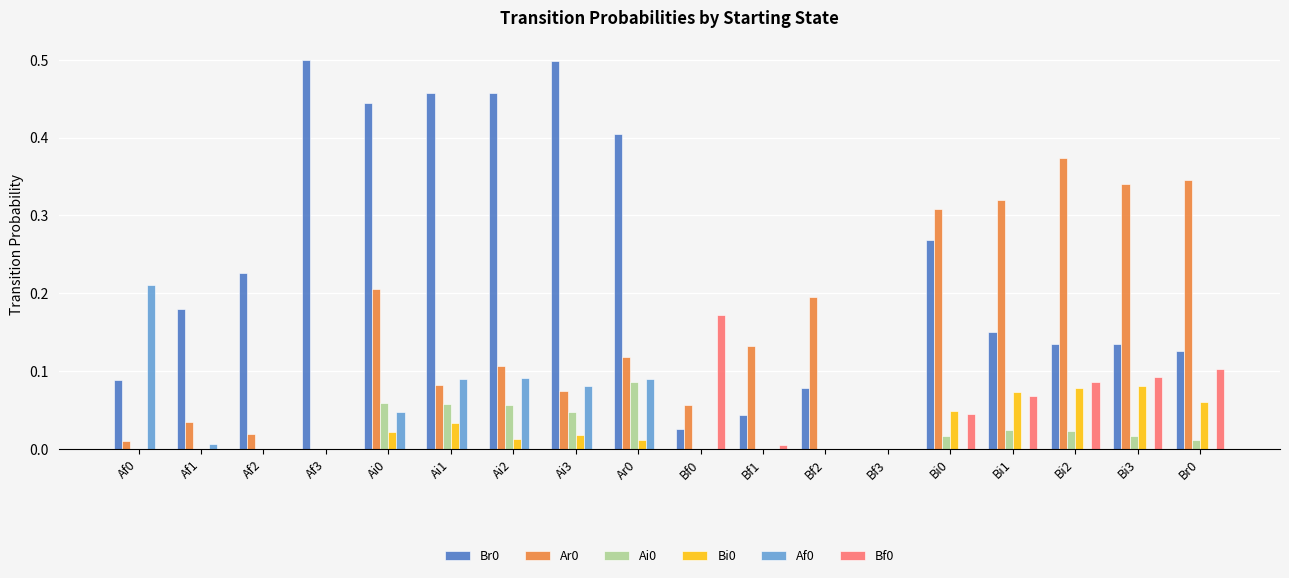

True or false: Af0 has a value of 0.1 at Ai1.

True